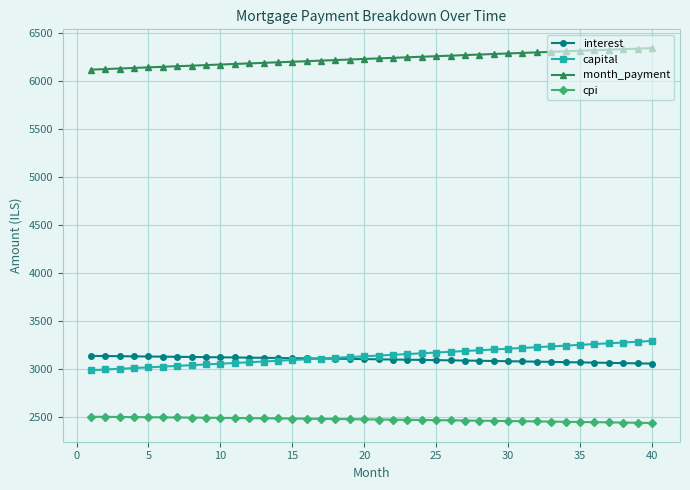

What is the value of the interest point at the 20th from the left?

3099.3